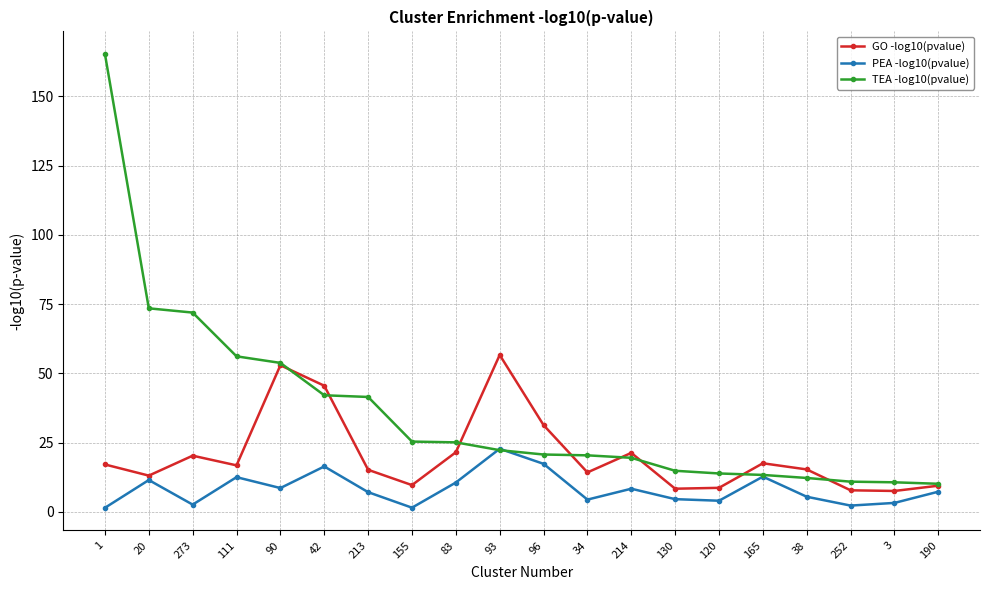

Which series has the largest total across all categories?

TEA -log10(pvalue)